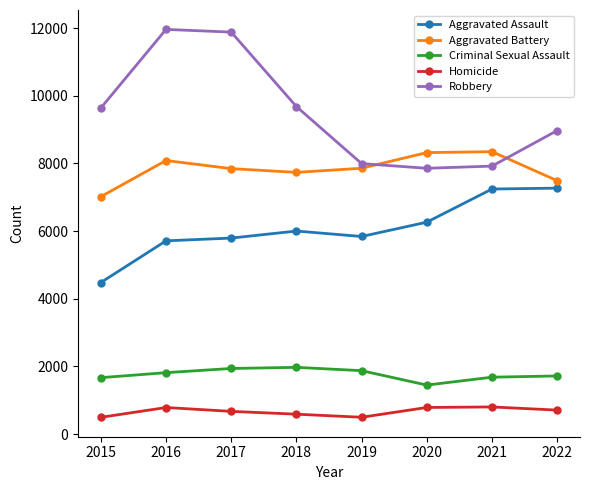

What is the maximum value shown in the chart?

11960